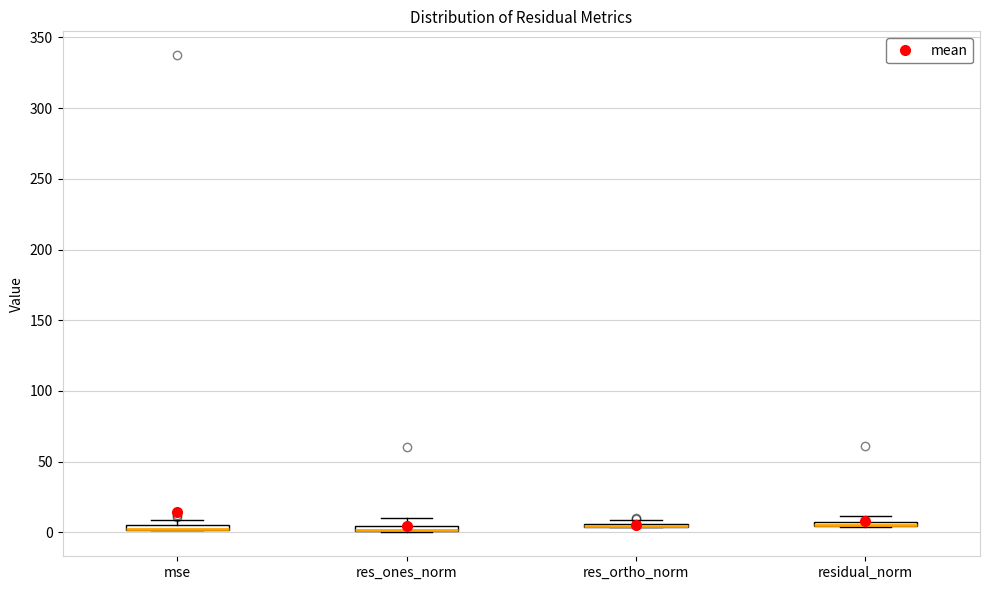

Where does the upper whisker of the box for res_ones_norm end on the y-axis? The values are not printed on the chart, so give them approximately, as read against the axis.

10